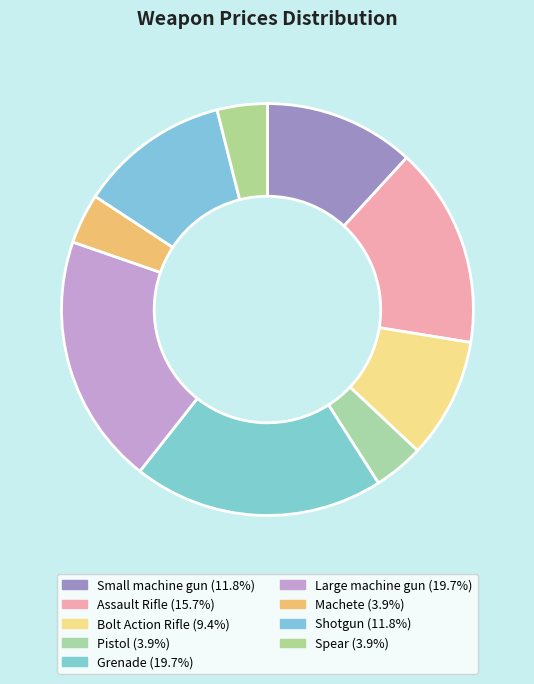

What percentage is NOT represented by Assault Rifle?

84.3%